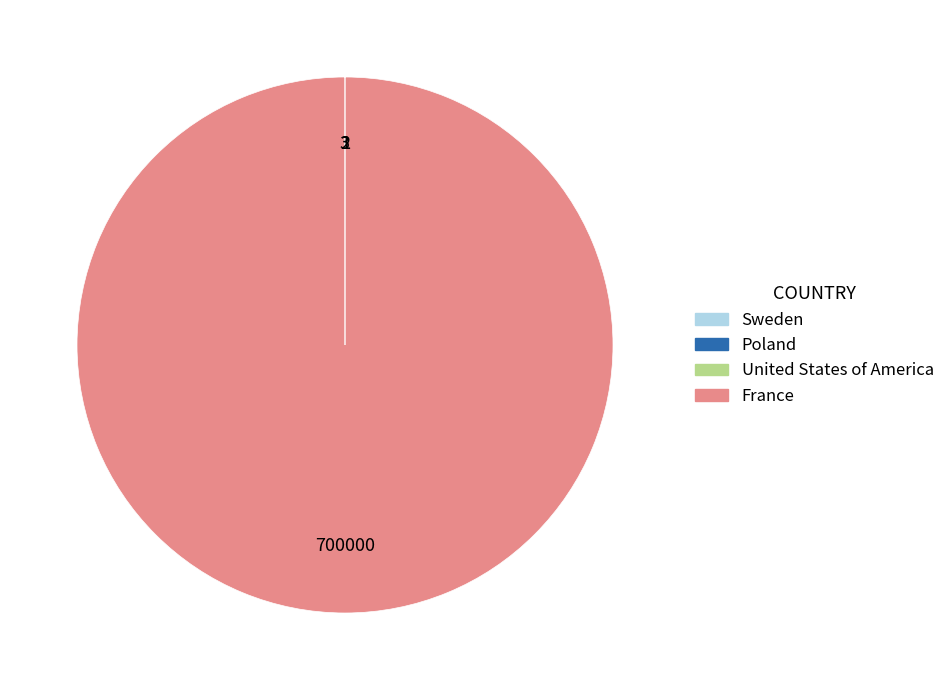

Which slice represents more than half of the pie?

France